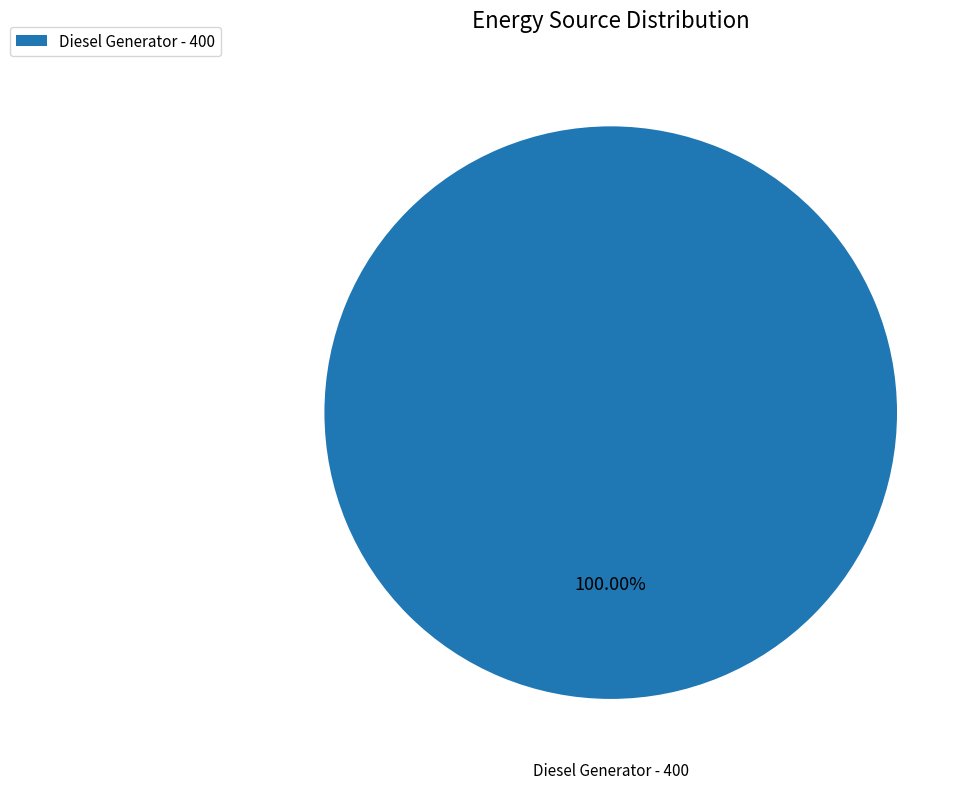

Is there a majority slice in this chart?

Yes